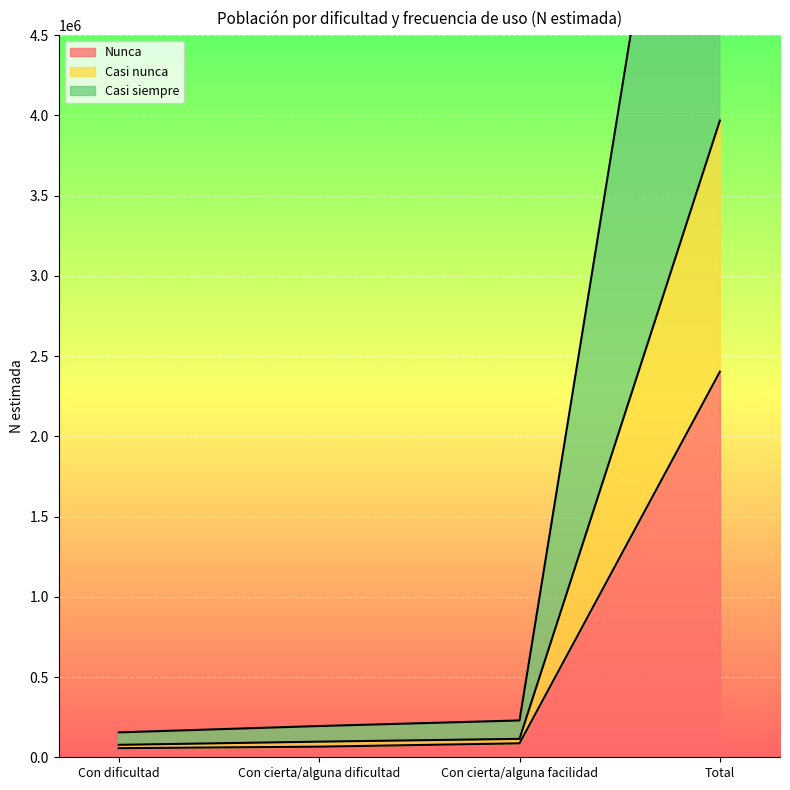

Rank the series by their maximum value, from lowest to highest.

Nunca, Casi nunca, Casi siempre